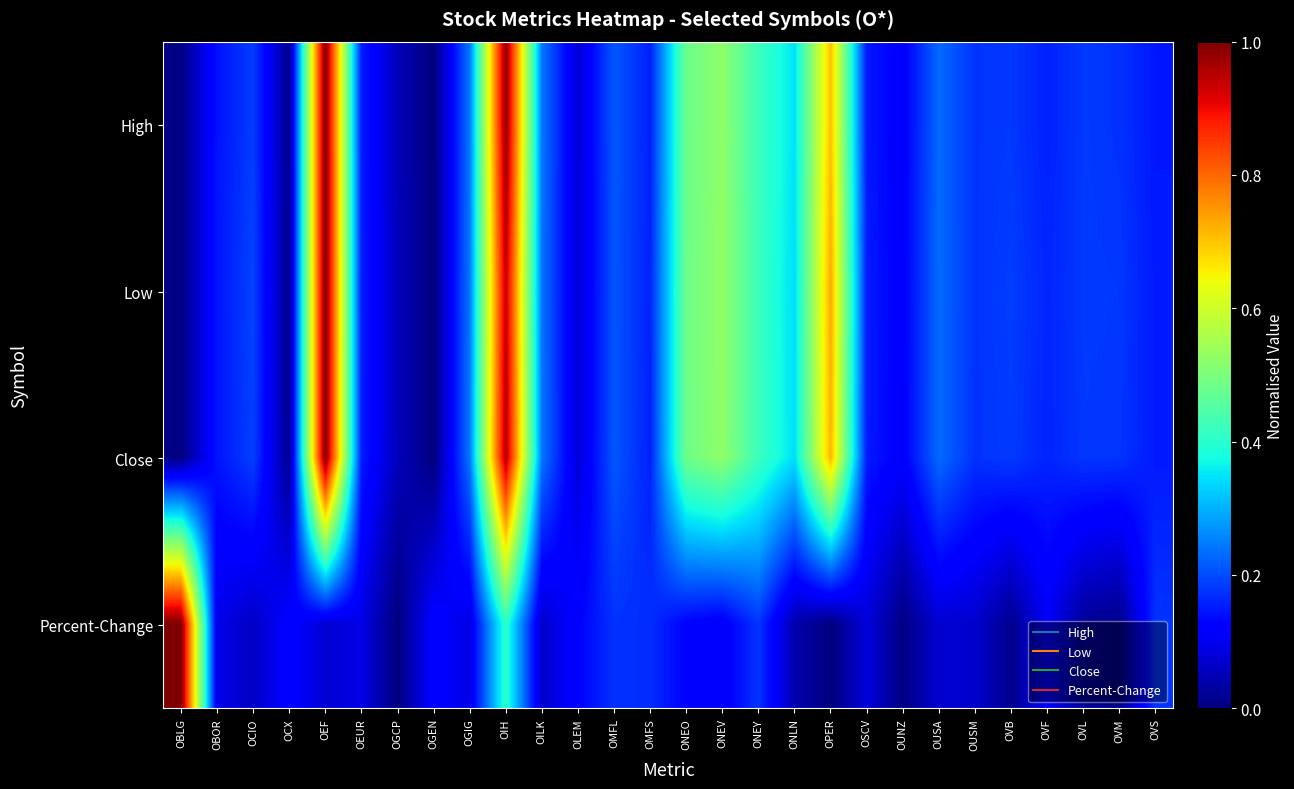

What is the total value across all series at OCIO?

0.6